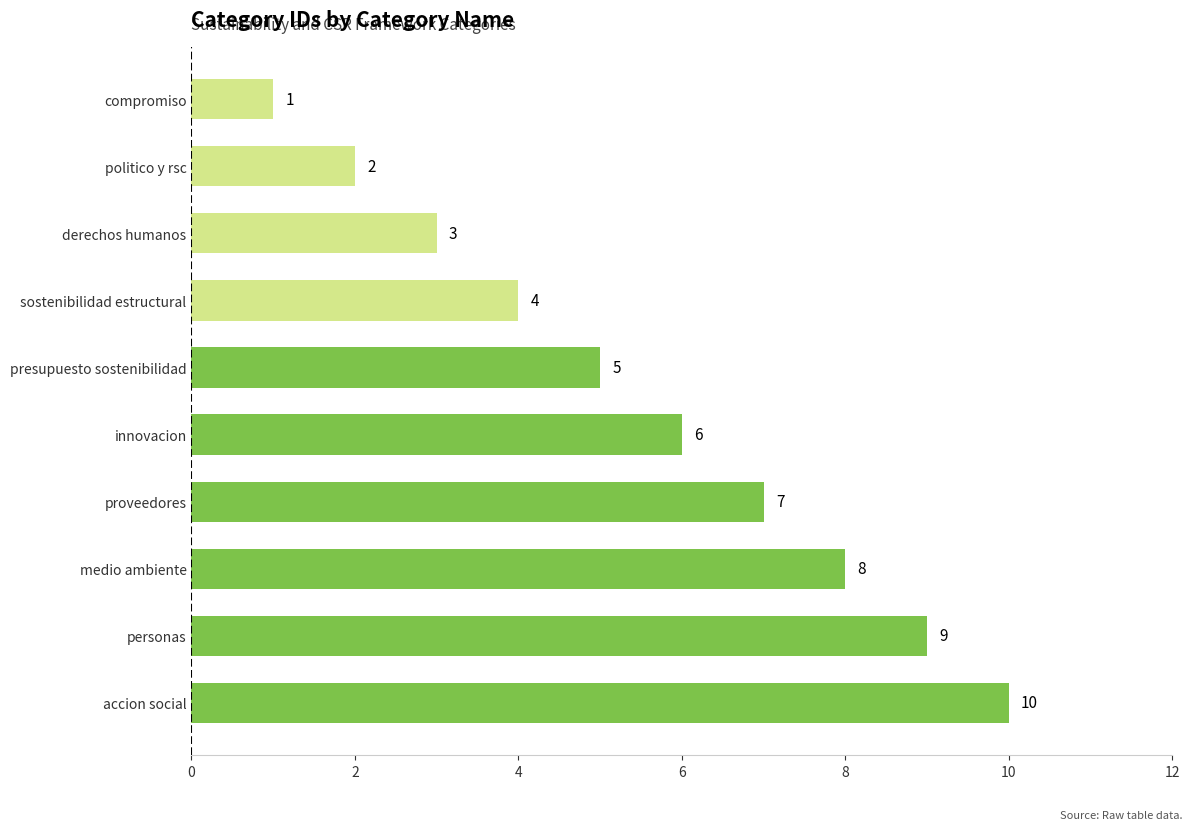

What is the sum of all values?

55